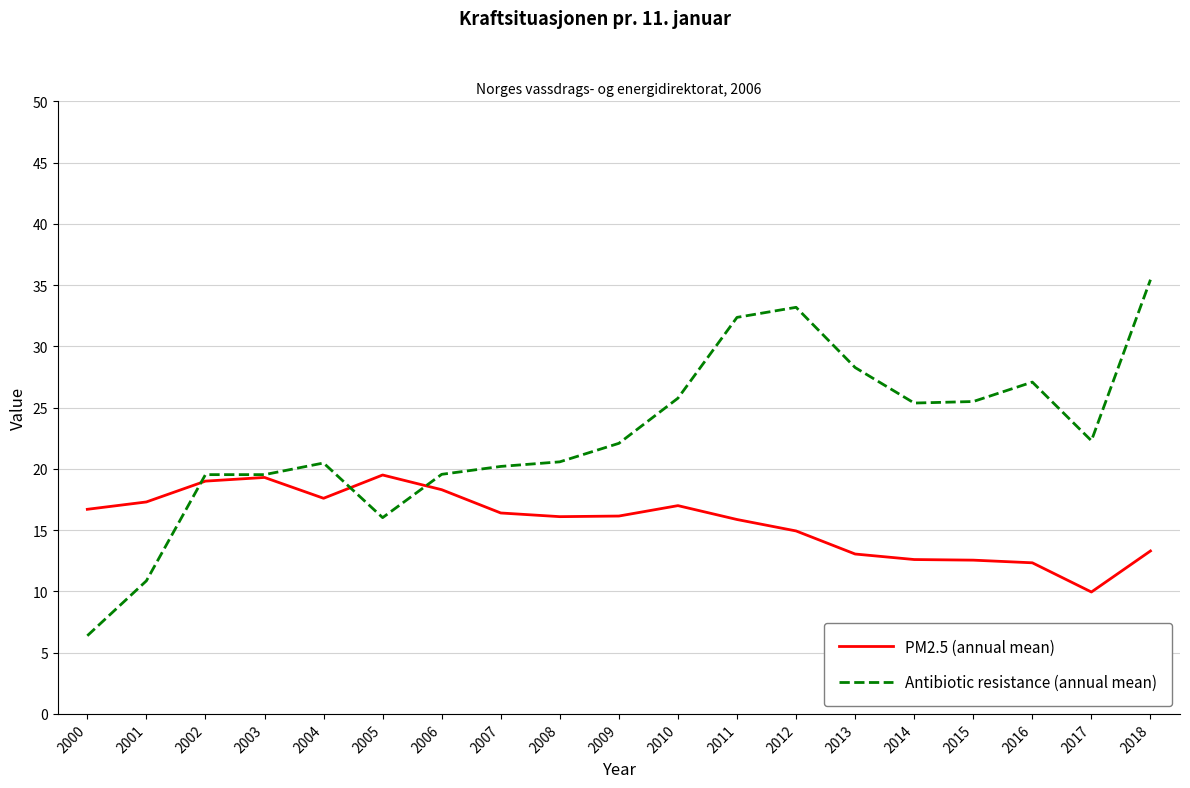

What is the maximum value shown in the chart?

35.4